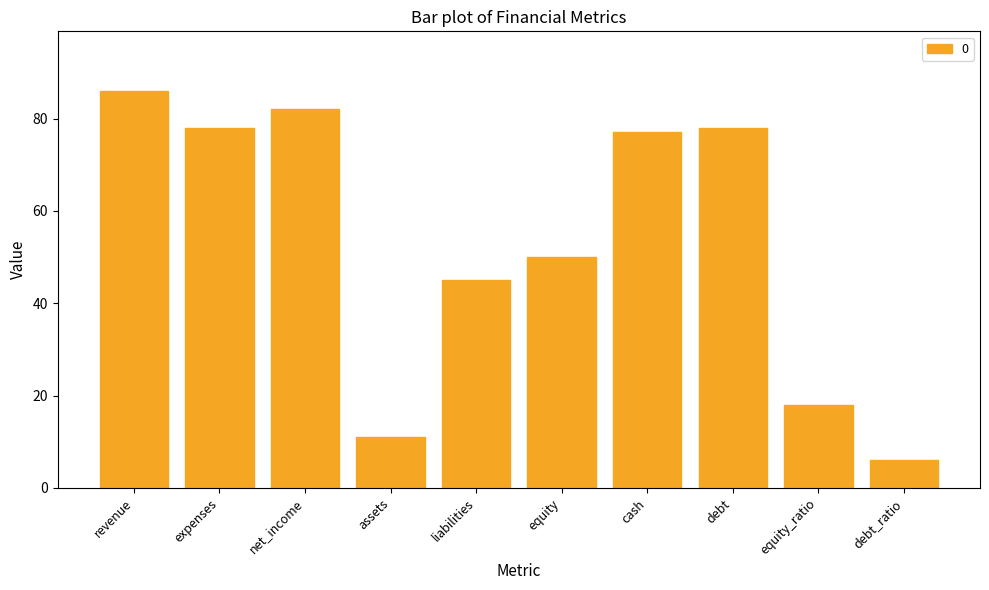

What is the label of the 6th bar from the right?

liabilities